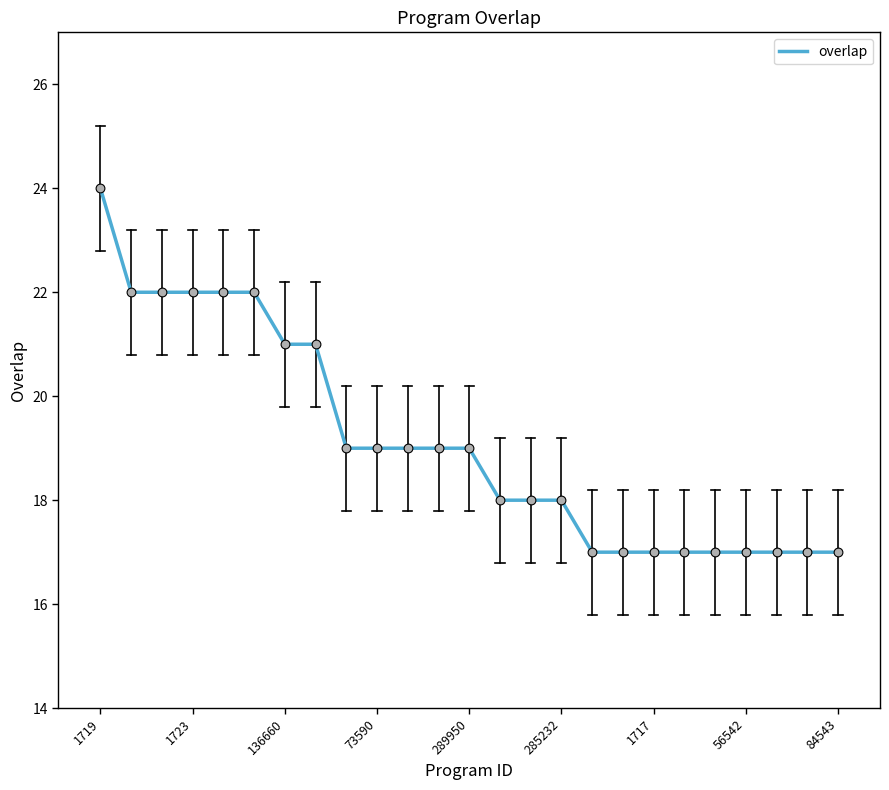

What is the greatest value displayed?

24